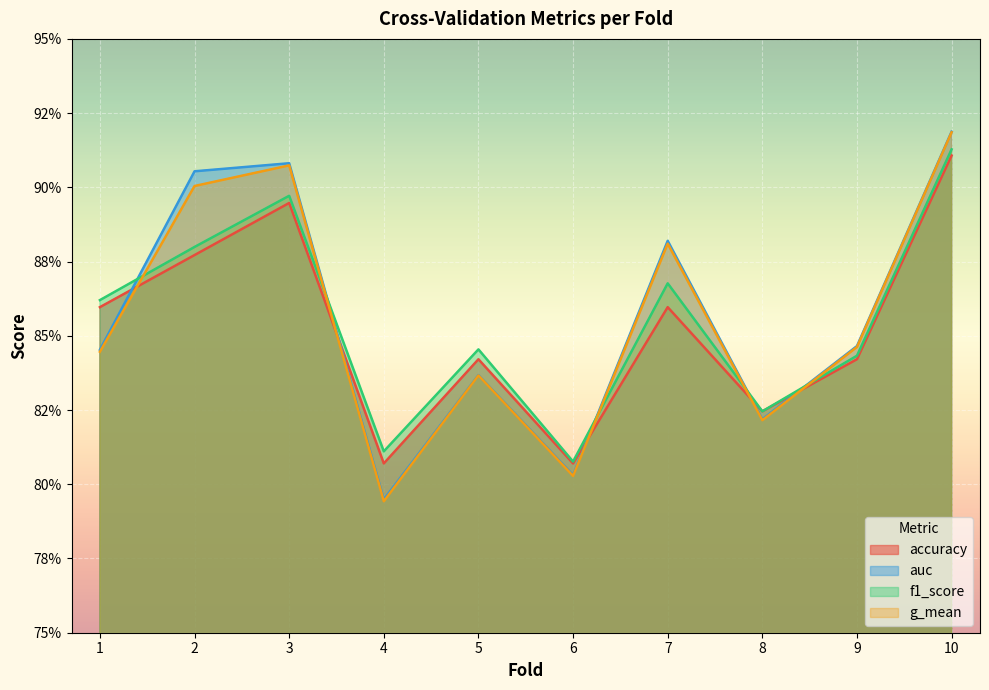

Which label corresponds to the smallest value in the chart?

4